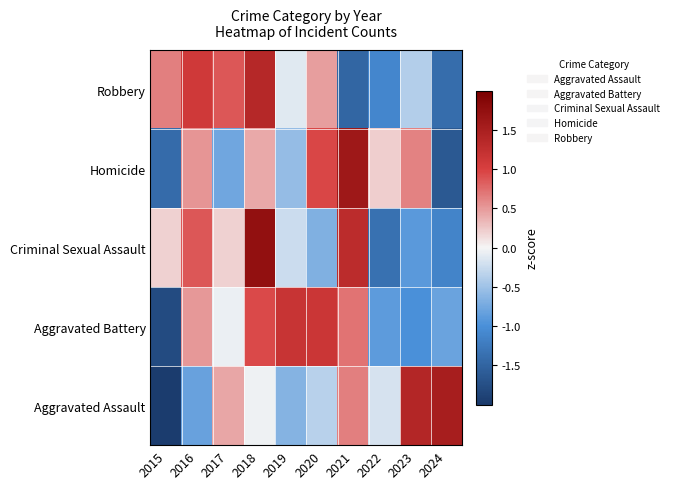

What is the difference between the highest and lowest values at 2017?

1.6